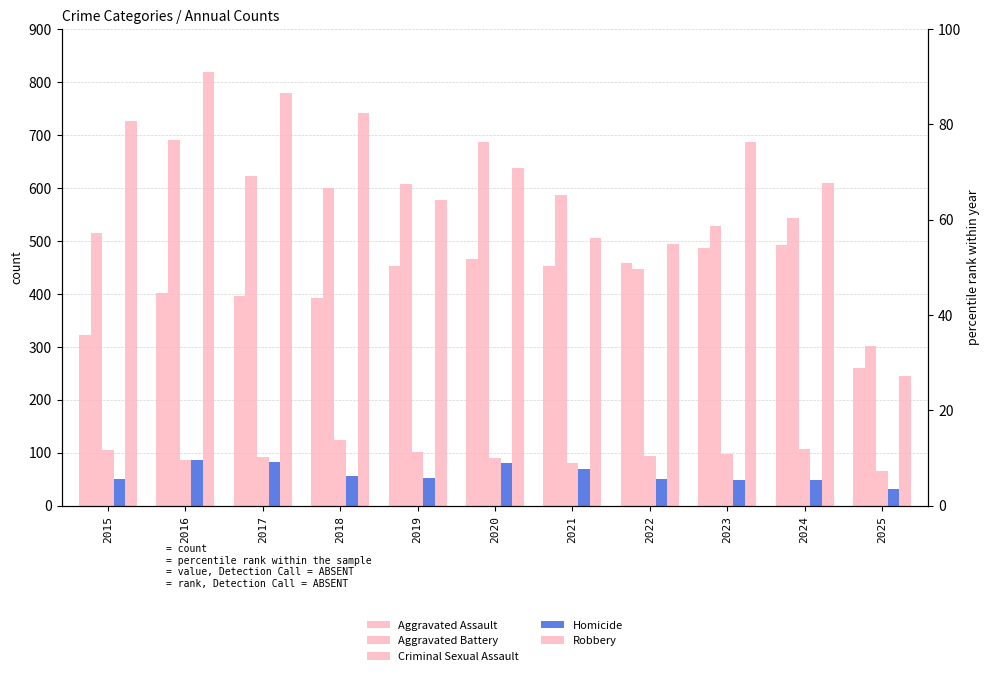

Which series changed the most between 2015 and 2019?

Robbery